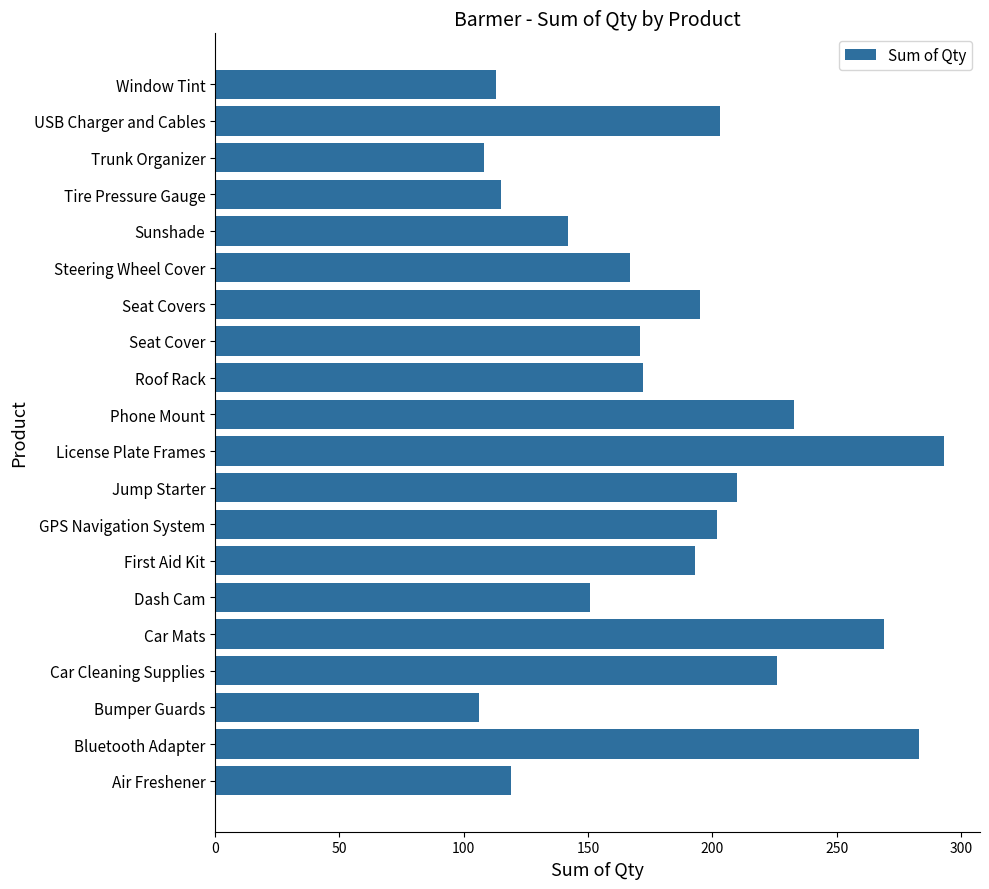

What is the ratio of the value at Seat Cover to the value at Steering Wheel Cover?

1.0